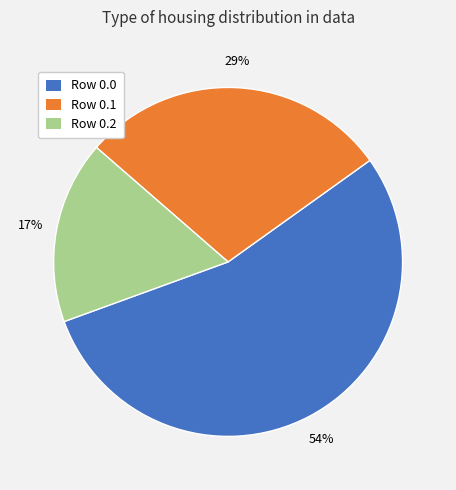

Does Row 0.0 account for over 50% of the chart?

Yes